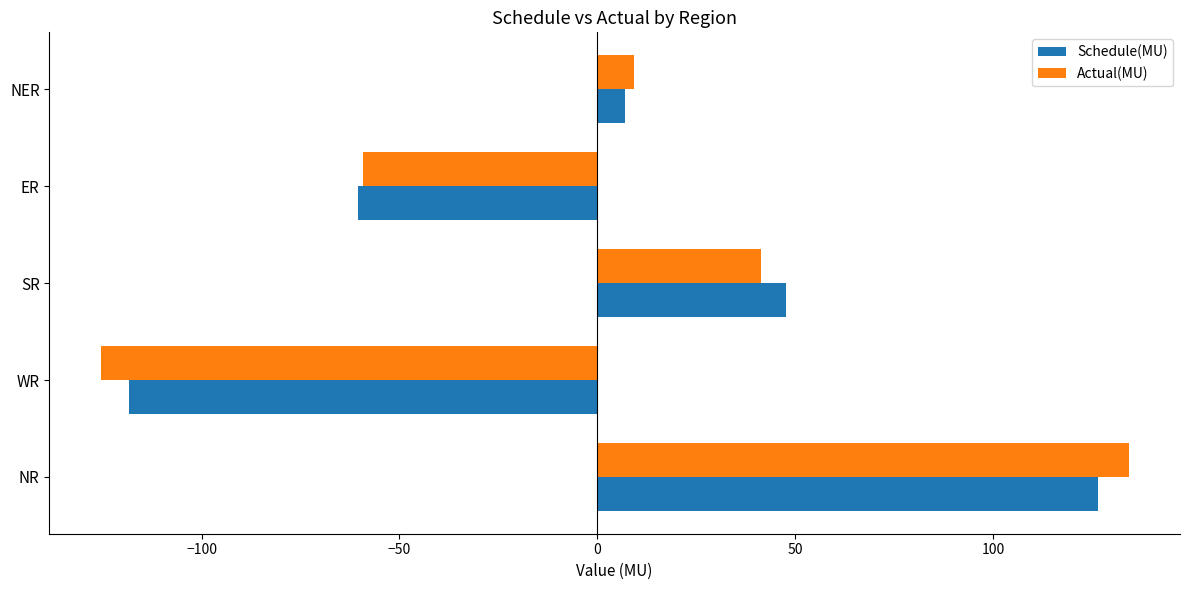

What is the smallest value displayed?

-125.5